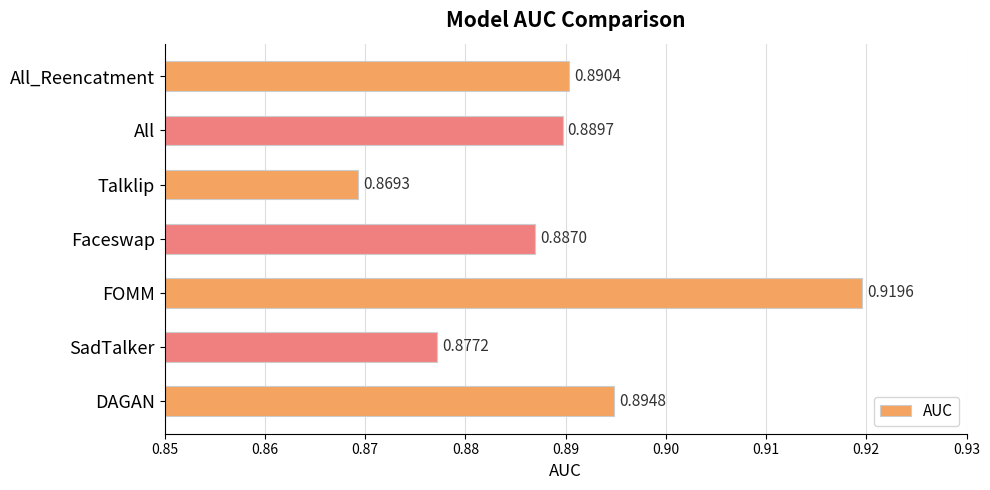

How many distinct data groups are displayed?

1